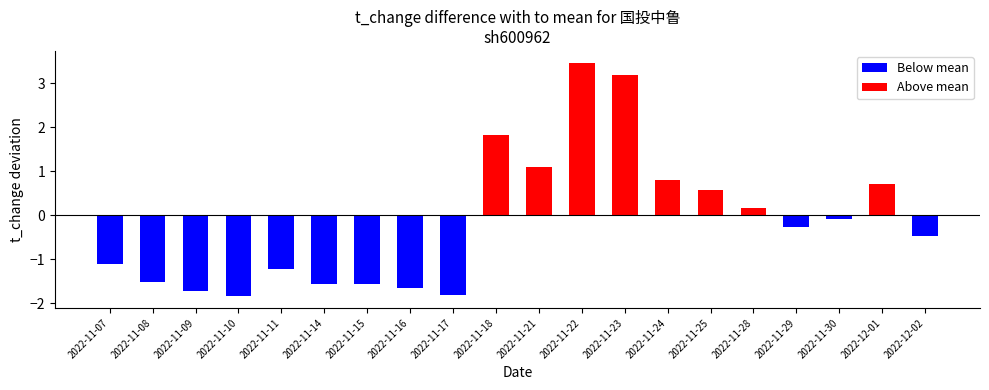

What is the change in value from 2022-11-14 to 2022-12-02?

+1.1